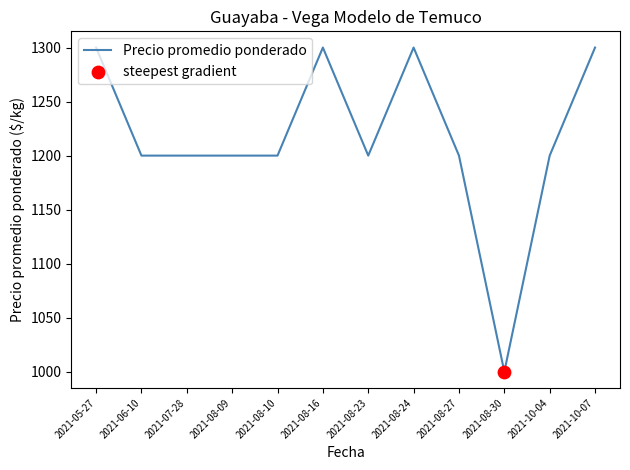

Between 2021-08-30 and 2021-08-27, which is larger?

2021-08-27